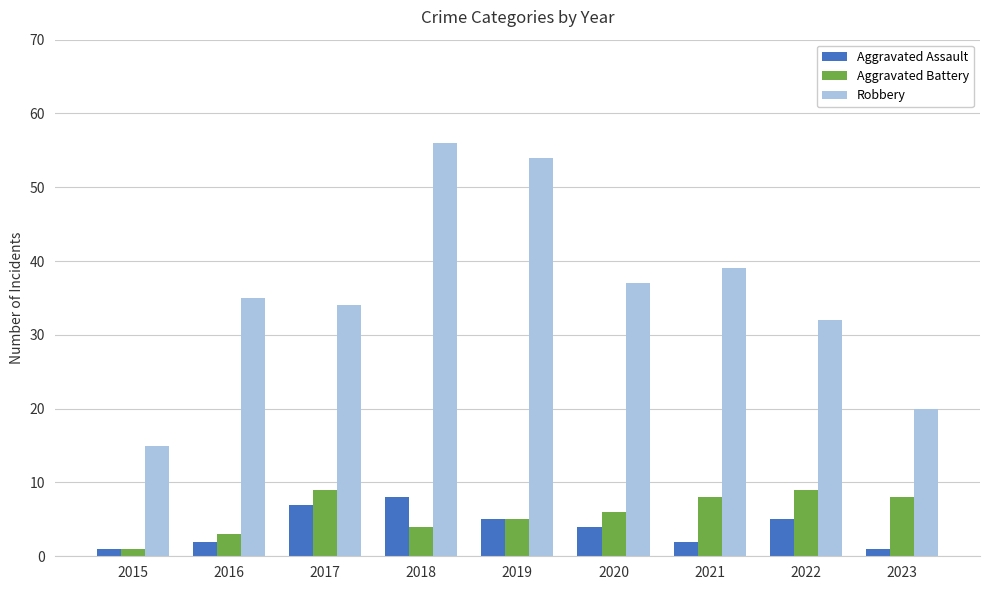

Which series has the largest total across all categories?

Robbery